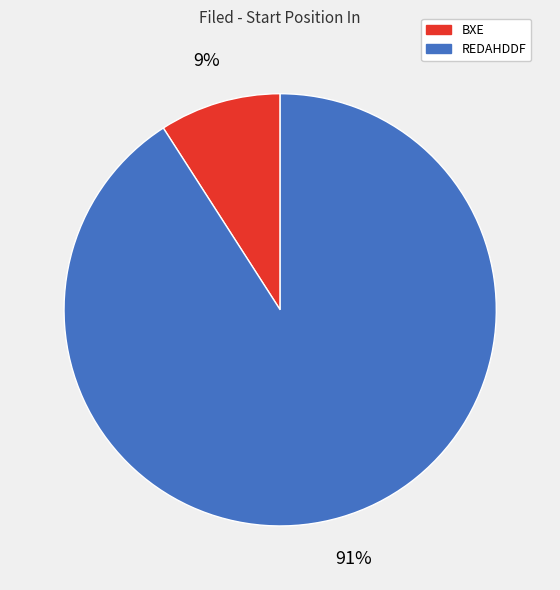

Is it true that BXE is 1% of the pie?

False